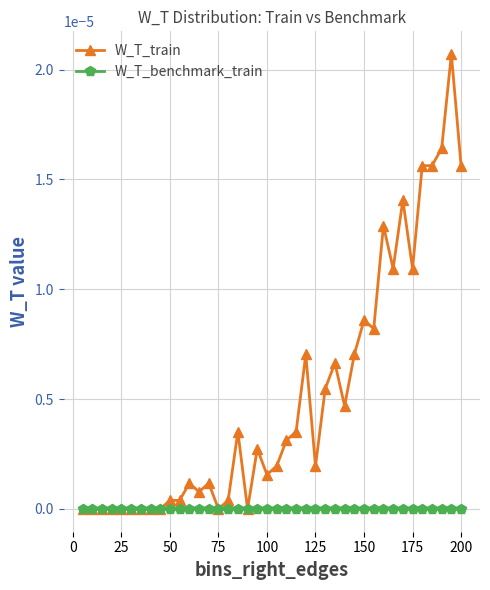

Which series has the largest total across all categories?

W_T_train